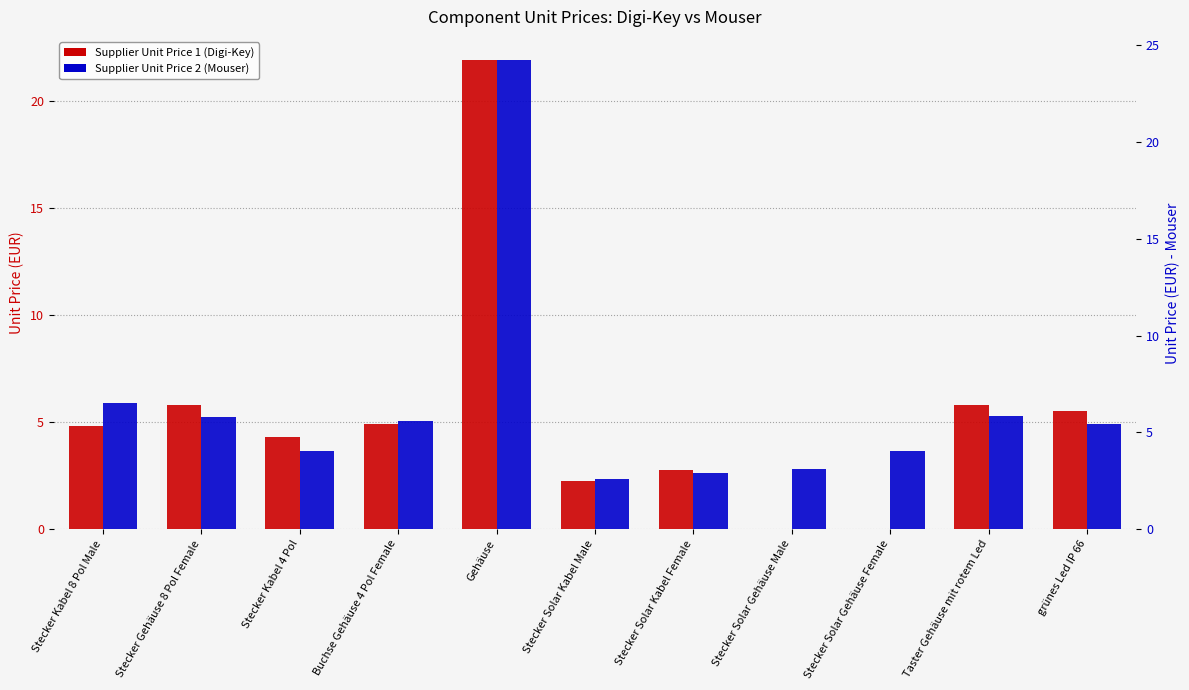

The Supplier Unit Price 2 (Mouser) series shows 13.1 at Gehäuse. True or false?

False